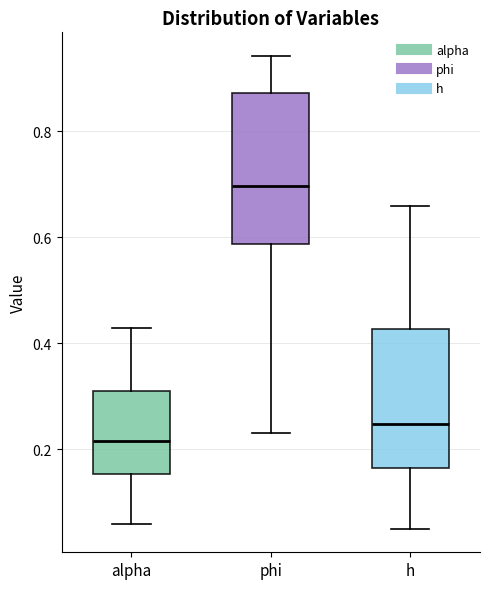

Comparing the boxes themselves (not the whiskers), which one is the tallest?

phi